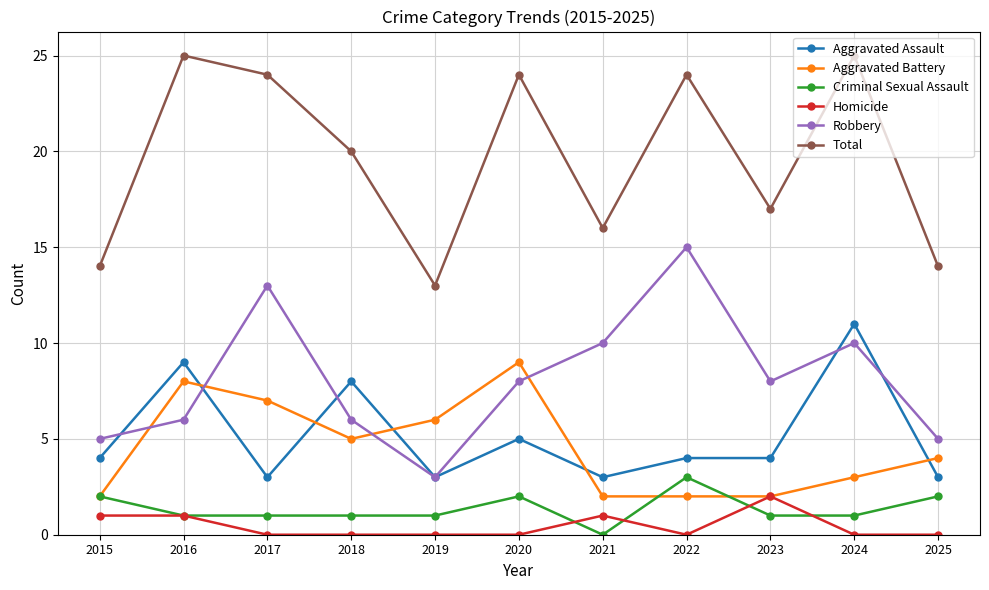

At which label does Aggravated Battery reach its peak?

2020